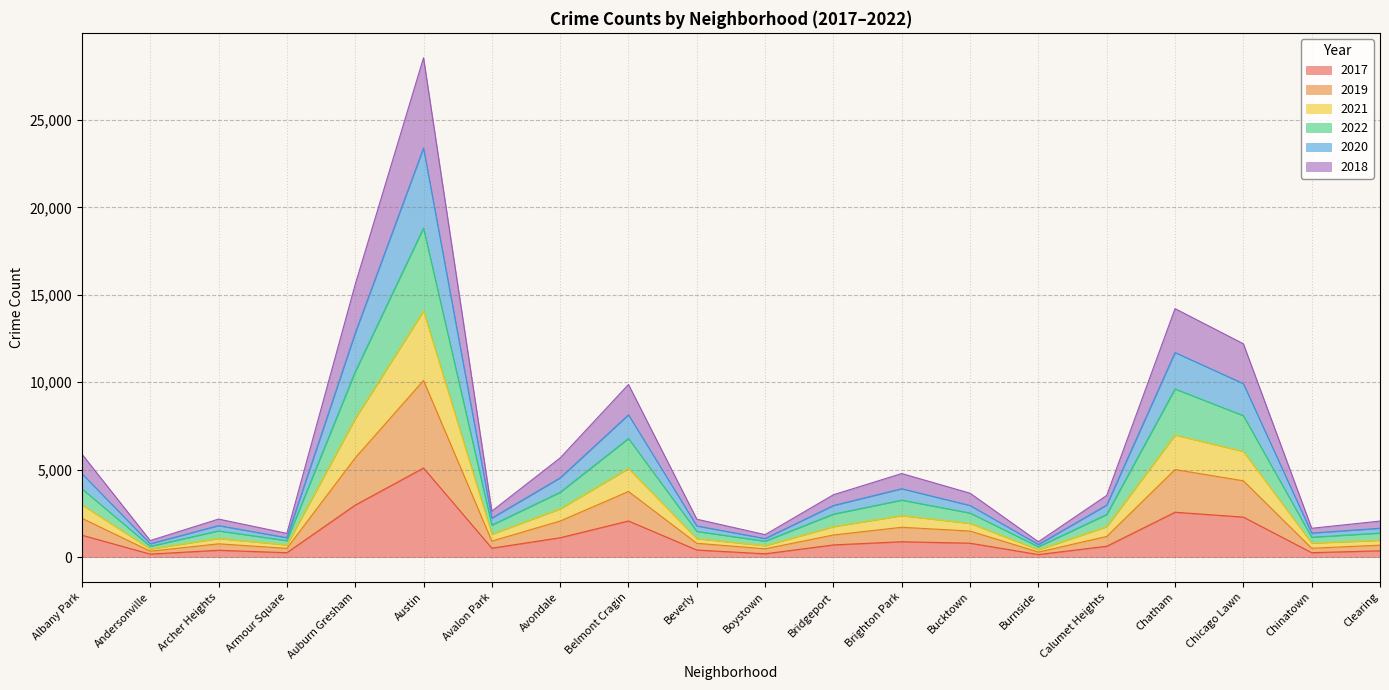

What is the label of the 15th point from the right?

Austin